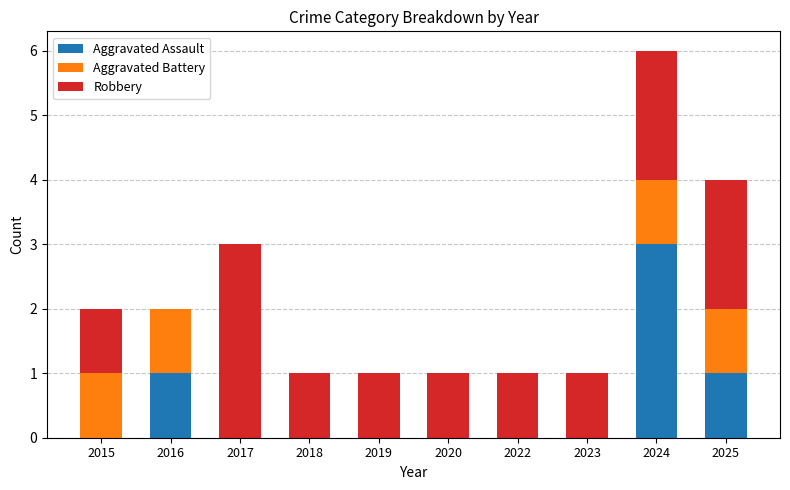

At which category is the sum across all series the highest?

2024